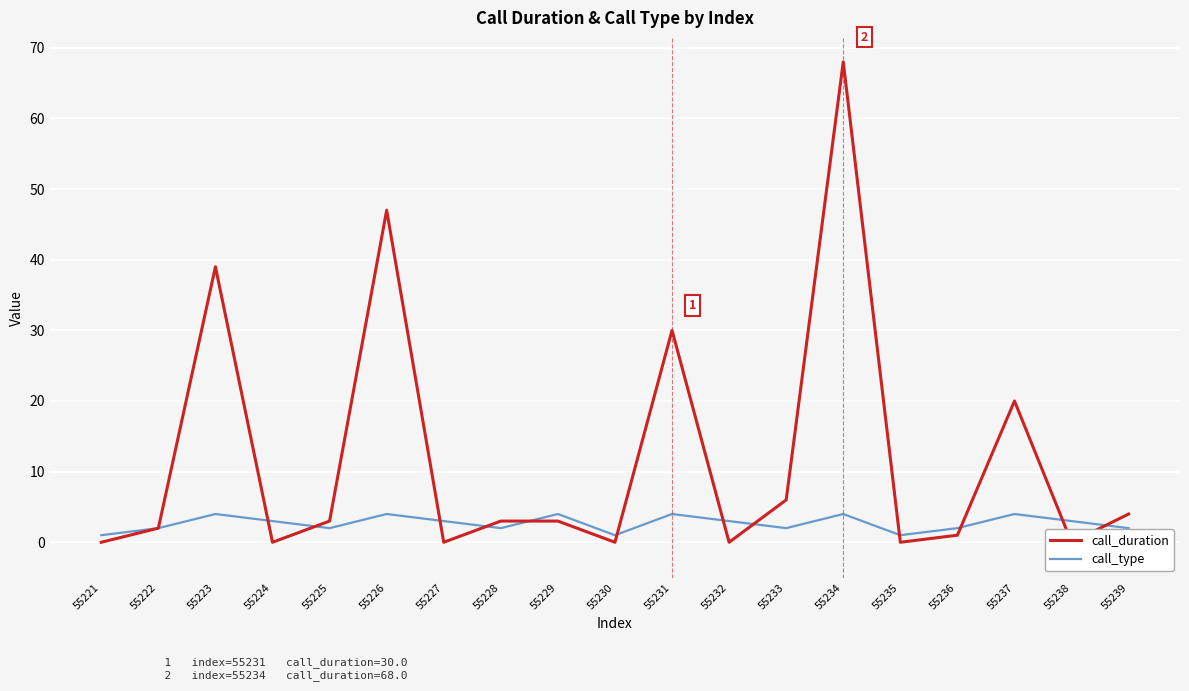

Reading left to right, what are all the values shown in this chart?

call_duration: 55221=0	55222=2	55223=39	55224=0	55225=3	55226=47	55227=0	55228=3	55229=3	55230=0	55231=30	55232=0	55233=6	55234=68	55235=0	55236=1	55237=20	55238=0	55239=4
call_type: 55221=1	55222=2	55223=4	55224=3	55225=2	55226=4	55227=3	55228=2	55229=4	55230=1	55231=4	55232=3	55233=2	55234=4	55235=1	55236=2	55237=4	55238=3	55239=2